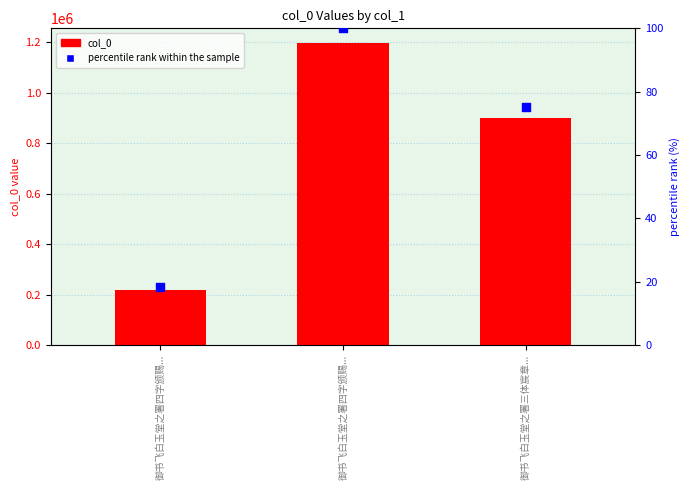

At which category is the sum across all series the highest?

御书飞白玉堂之署四字颁赐...